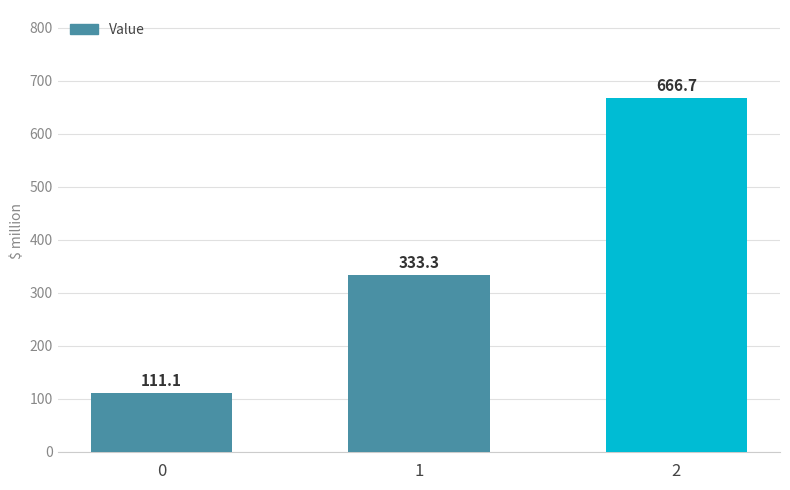

What is the ratio of the value at 1 to the value at 2?

0.5